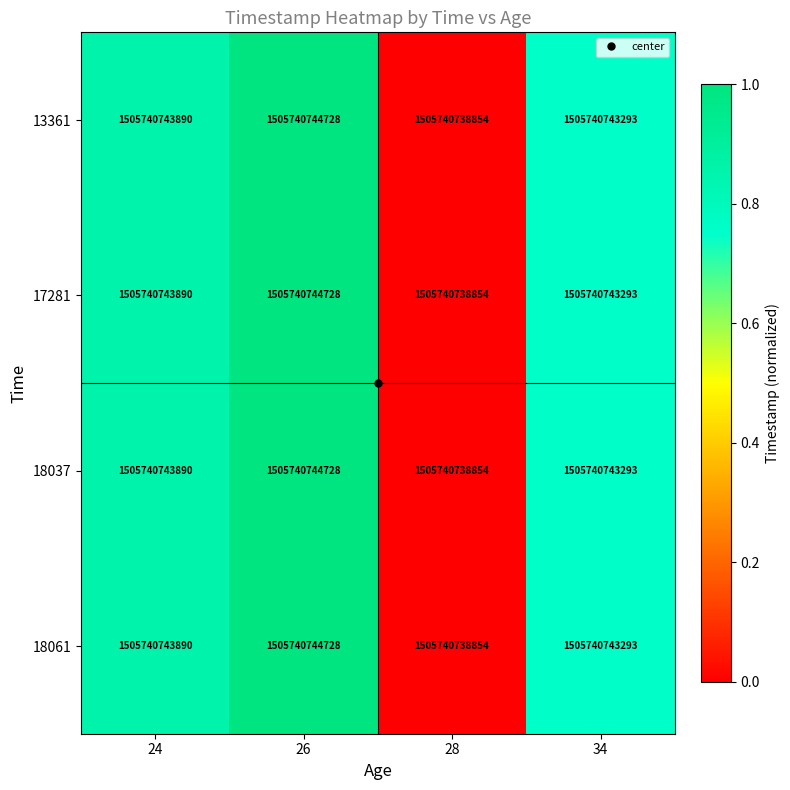

At 26, list the series in order from smallest to largest.

13361, 17281, 18037, 18061